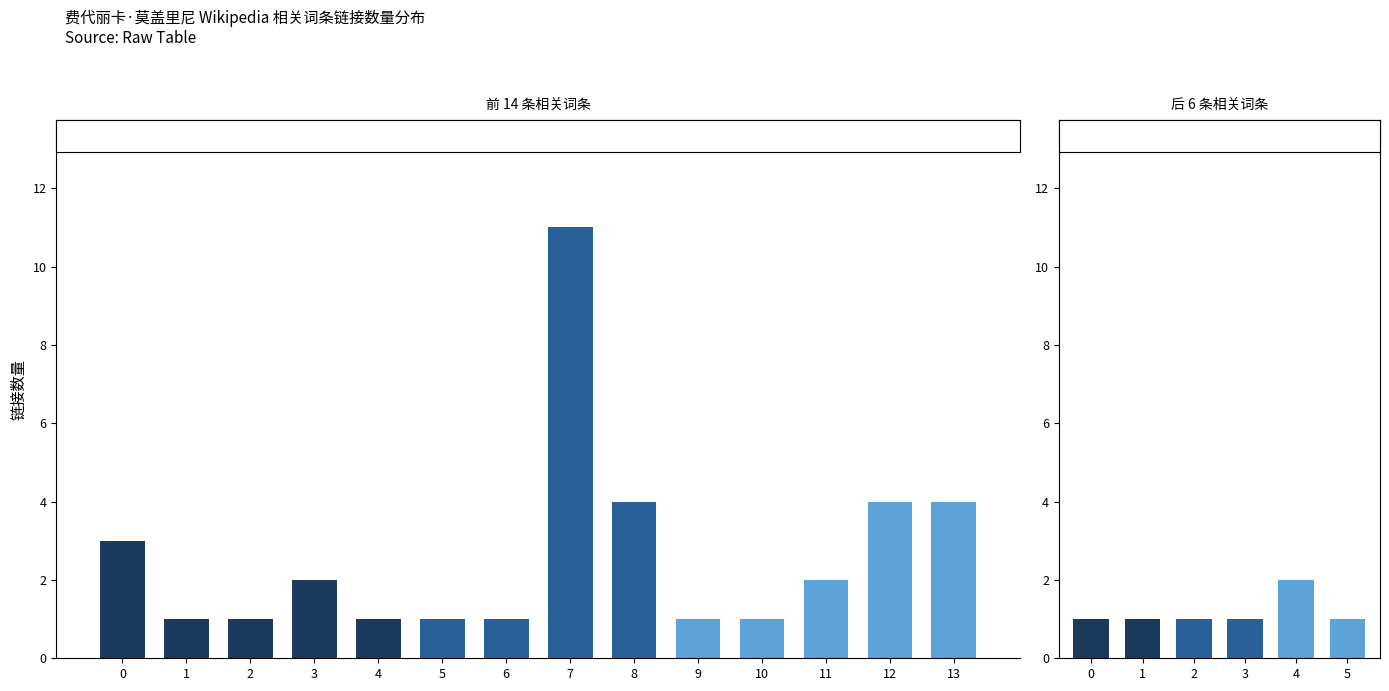

Does the chart contain any negative values?

No